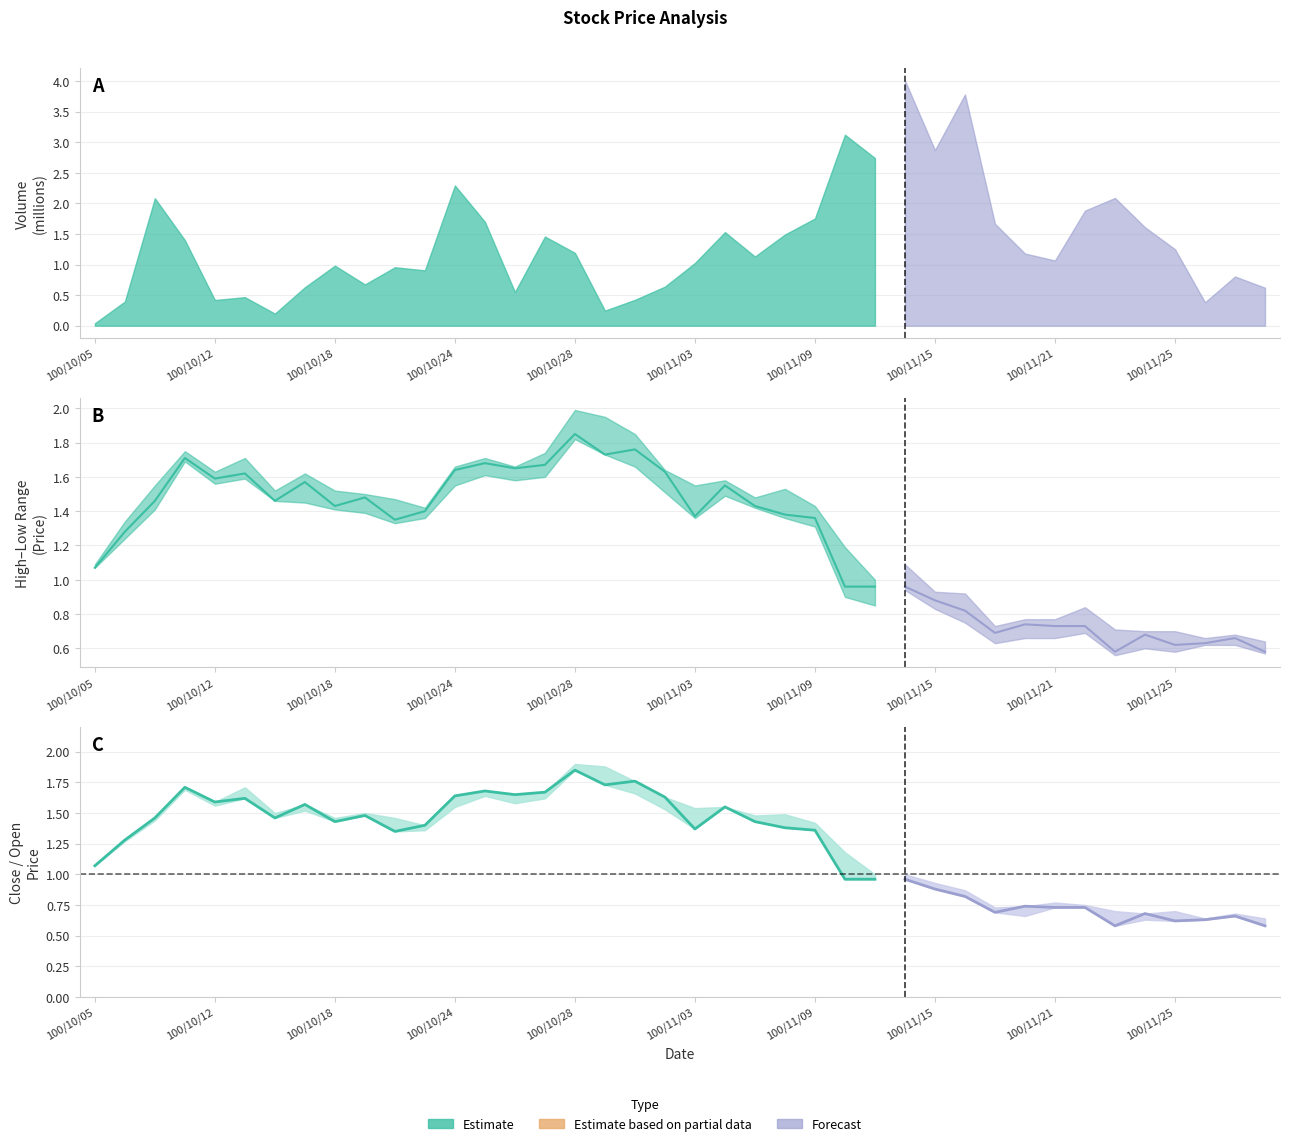

At how many categories does at least one series exceed 1?

27